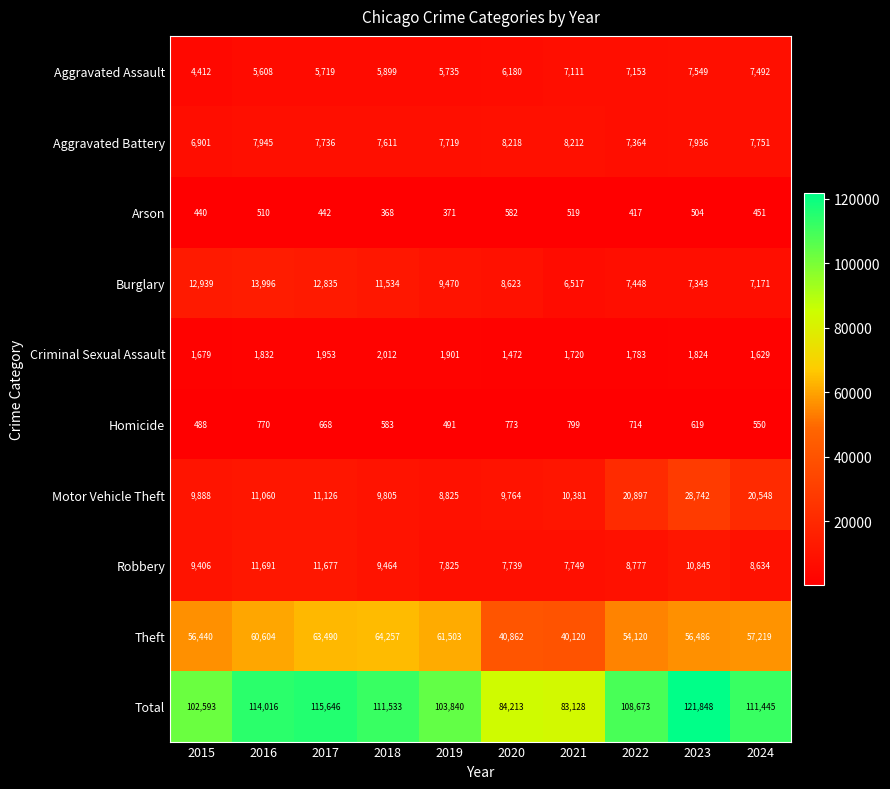

Which series has the largest range (max minus min)?

Total